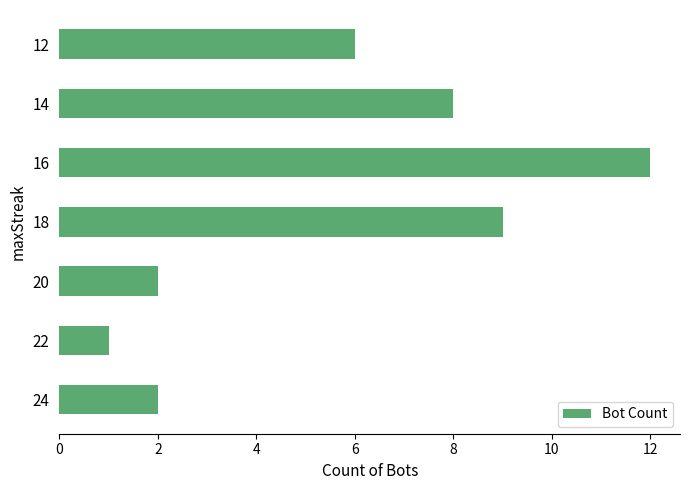

Between 16 and 24, which is larger?

16